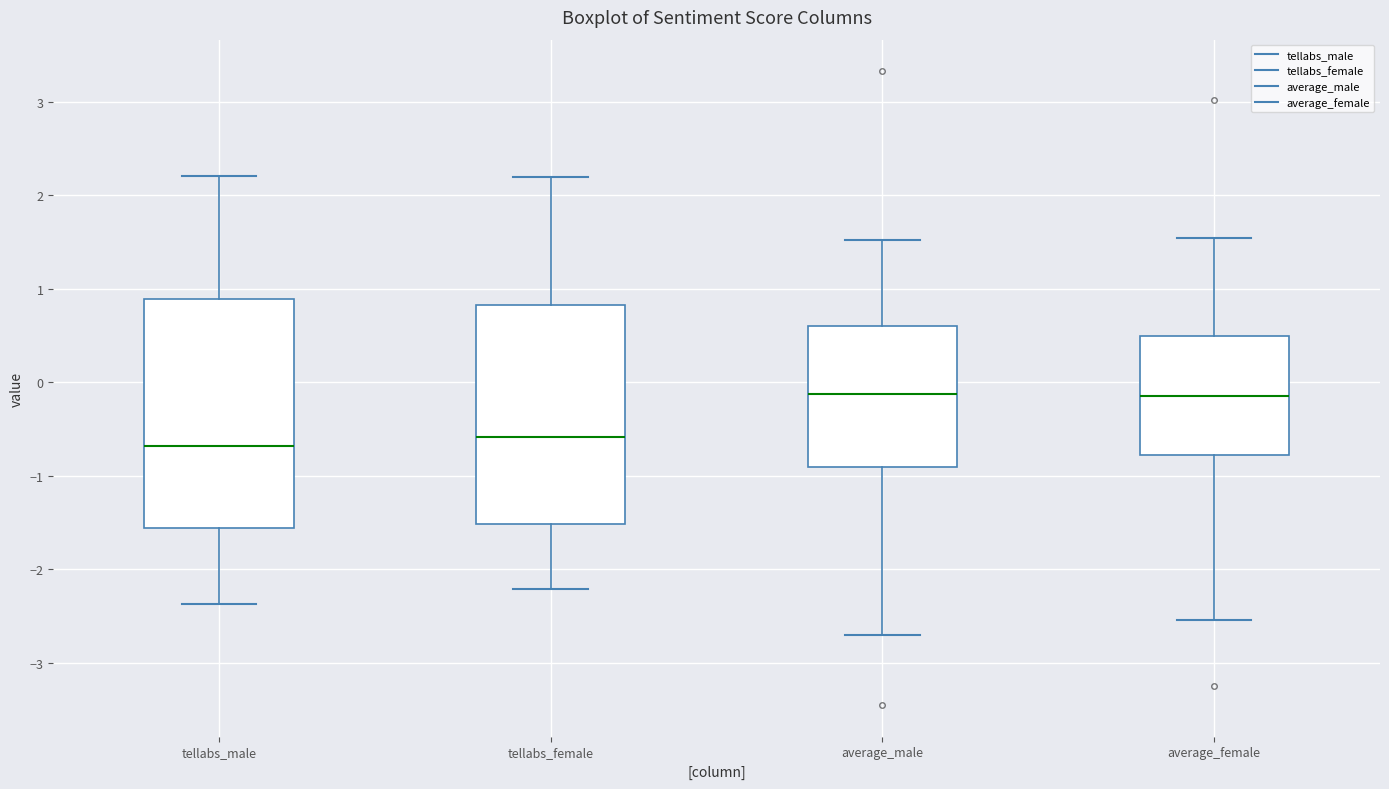

Where is the upper edge of the box for tellabs_female on the y-axis? The values are not printed on the chart, so give them approximately, as read against the axis.

0.8